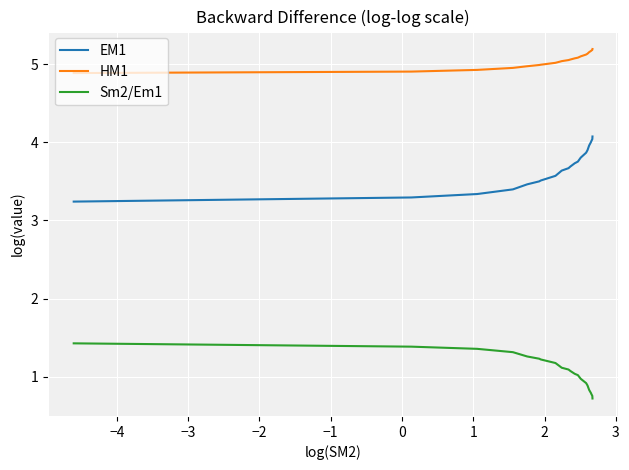

True or false: HM1 and Sm2/Em1 intersect in this chart.

False